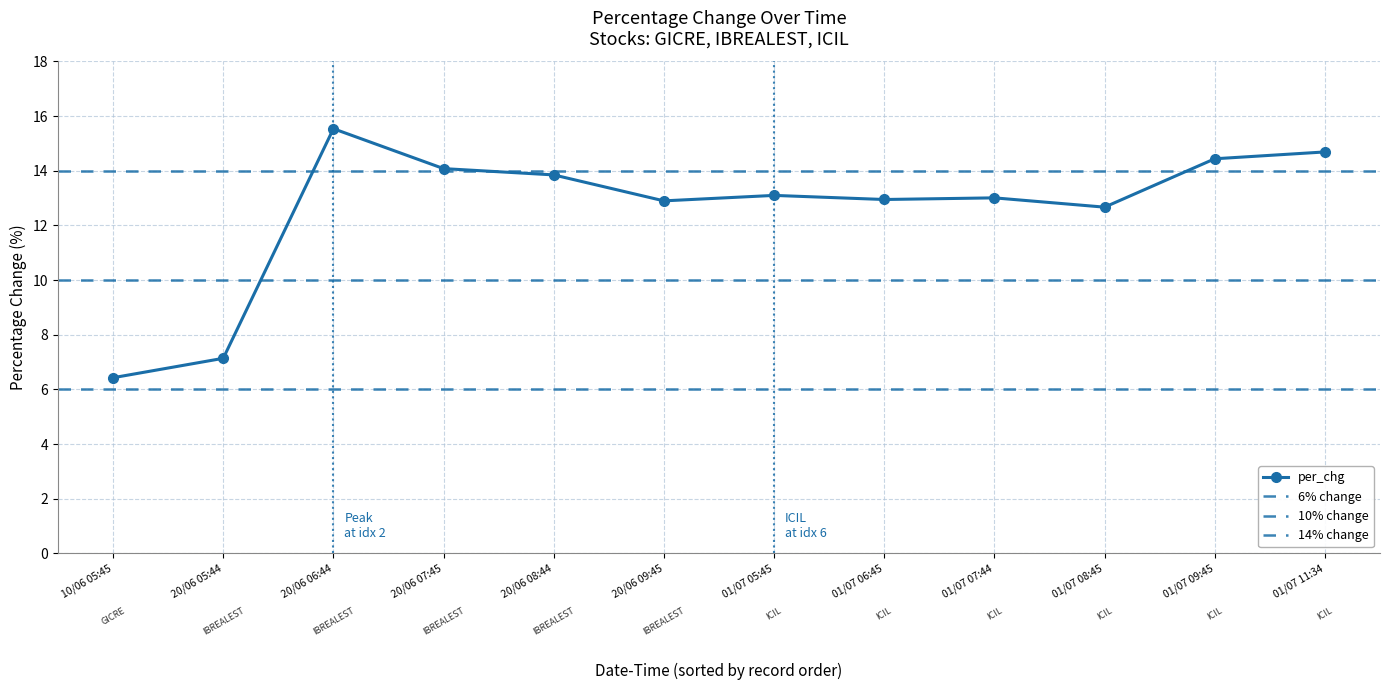

How many categories are shown in the chart?

12